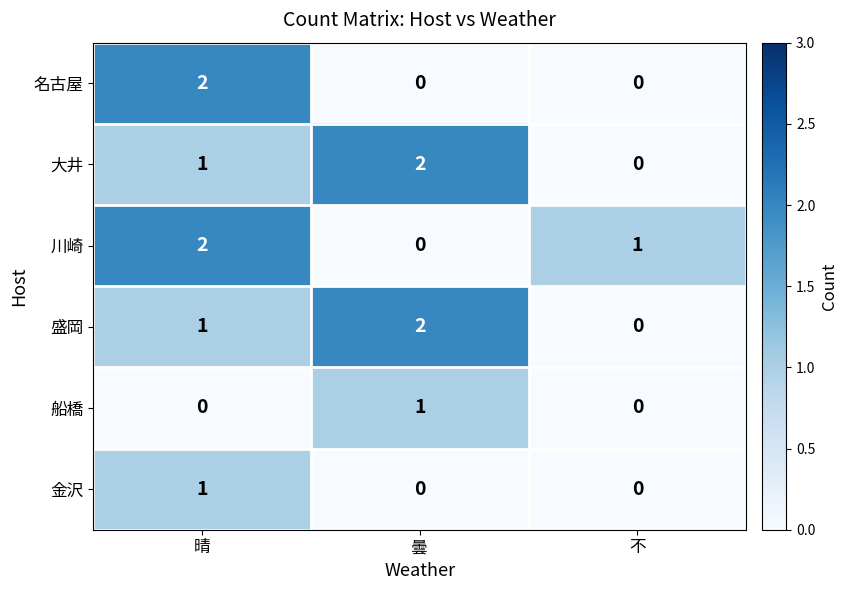

True or false: 金沢 has a value of 0 at 不.

True